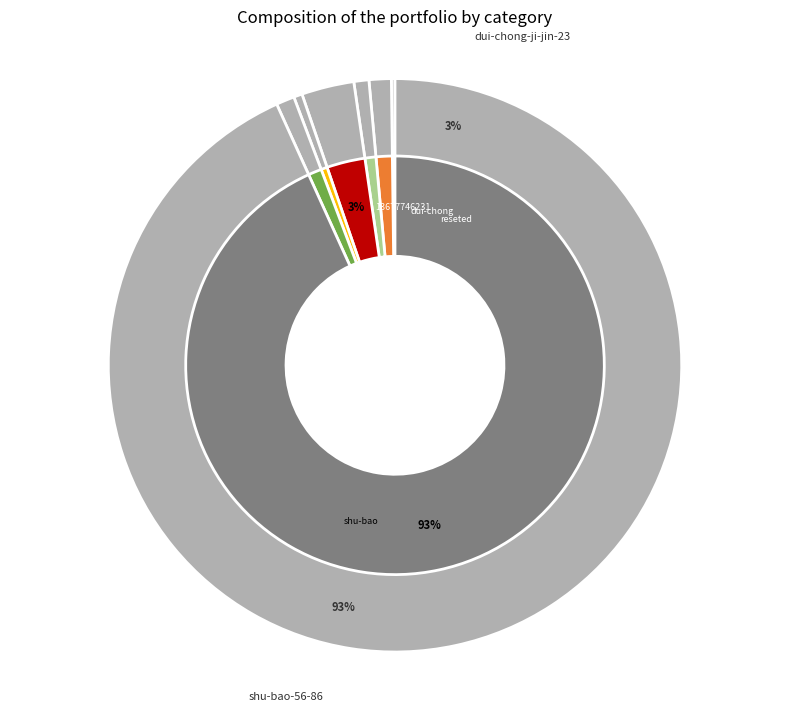

To the nearest percent, what percentage of the pie is yijibisha?

1%